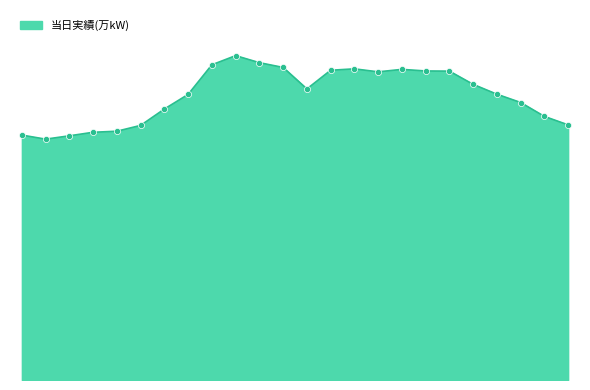

Does the chart have visible grid lines?

No